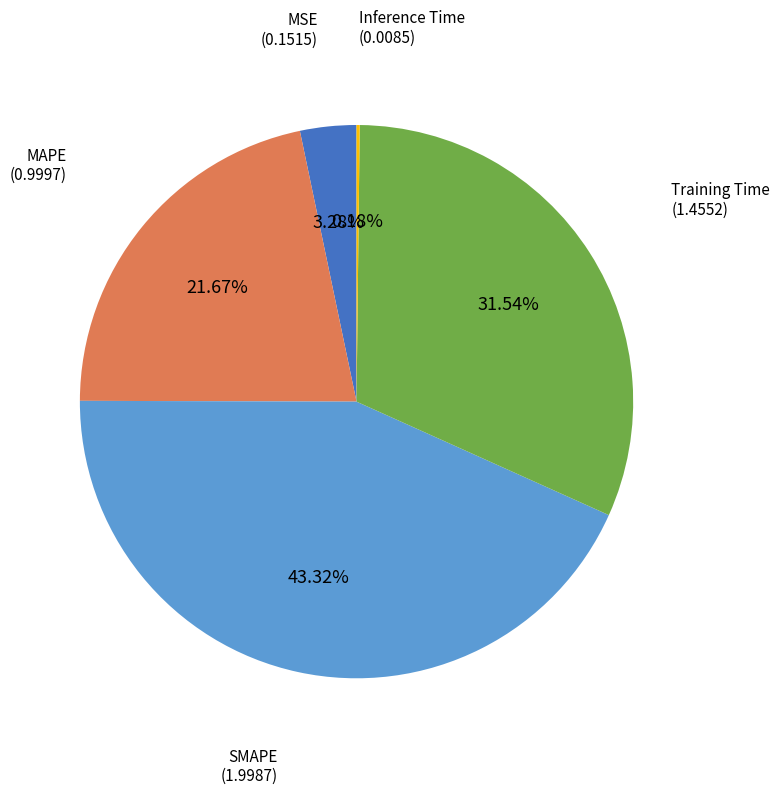

Does any single category account for the majority?

No